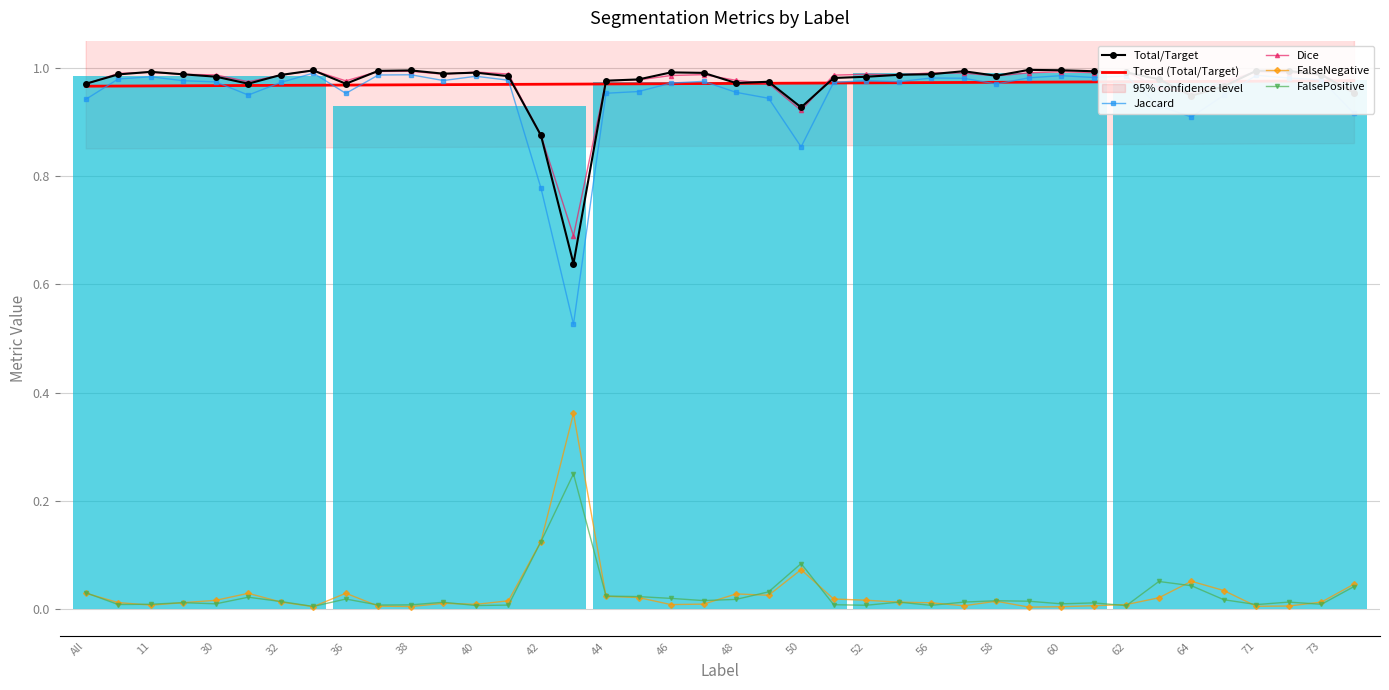

Does the chart have visible grid lines?

Yes